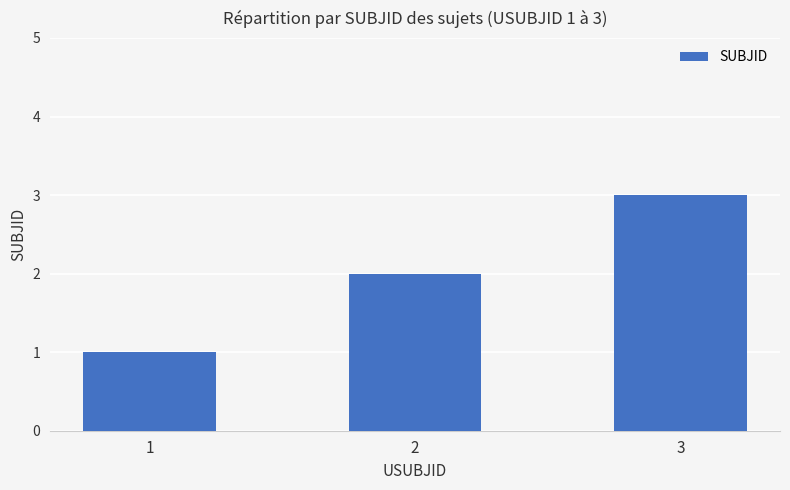

Which has a higher value, 2 or 3?

3